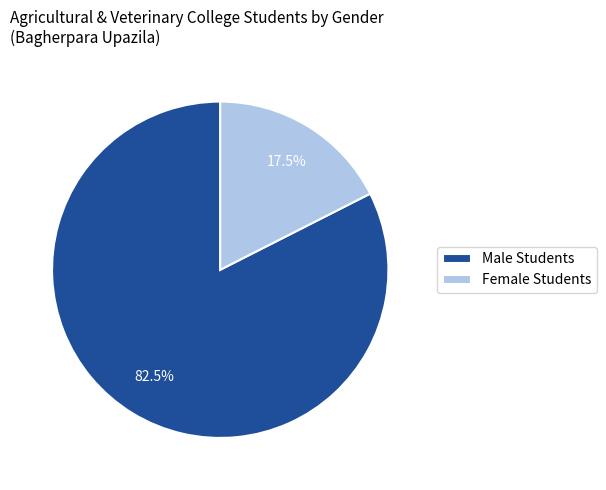

What percentage is NOT represented by Male Students?

17.5%